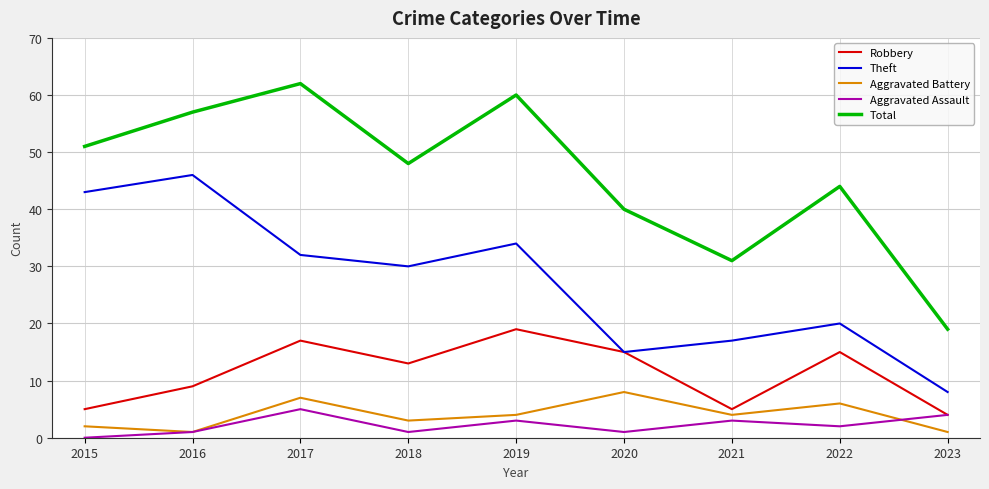

How many lines are shown in the chart?

5